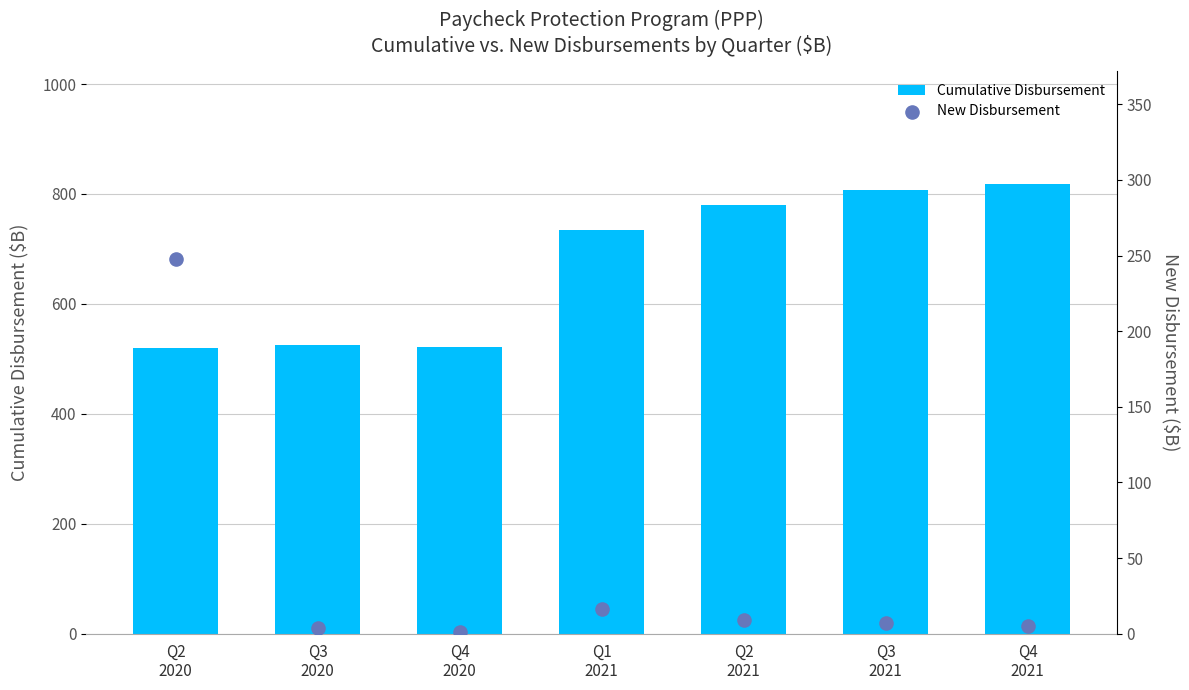

Which series has the widest spread of Y values?

Cumulative Disbursement